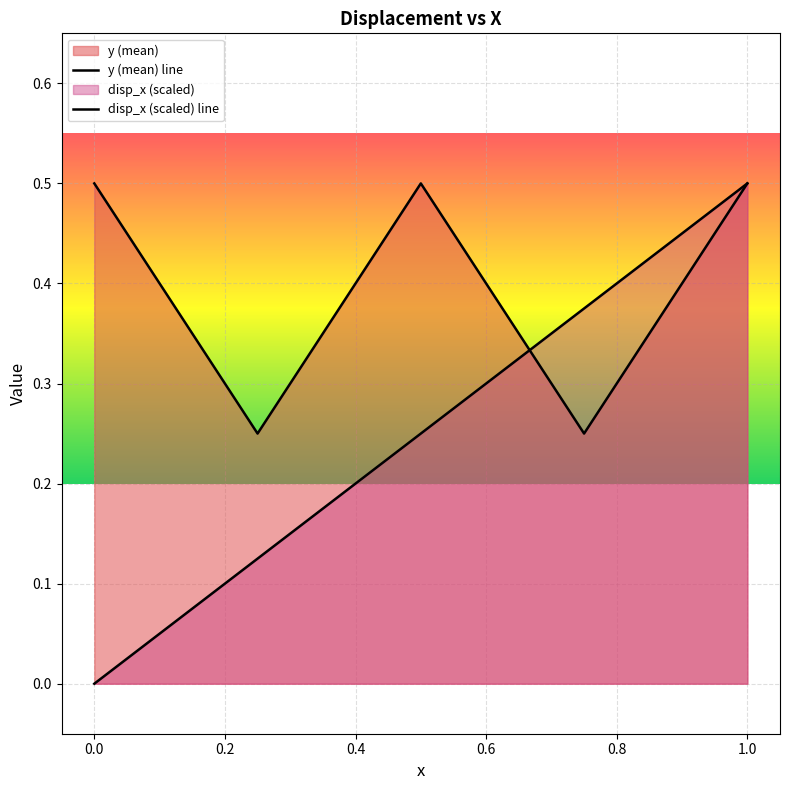

What is the difference between the maximum and minimum values in the y (mean) line series?

0.2